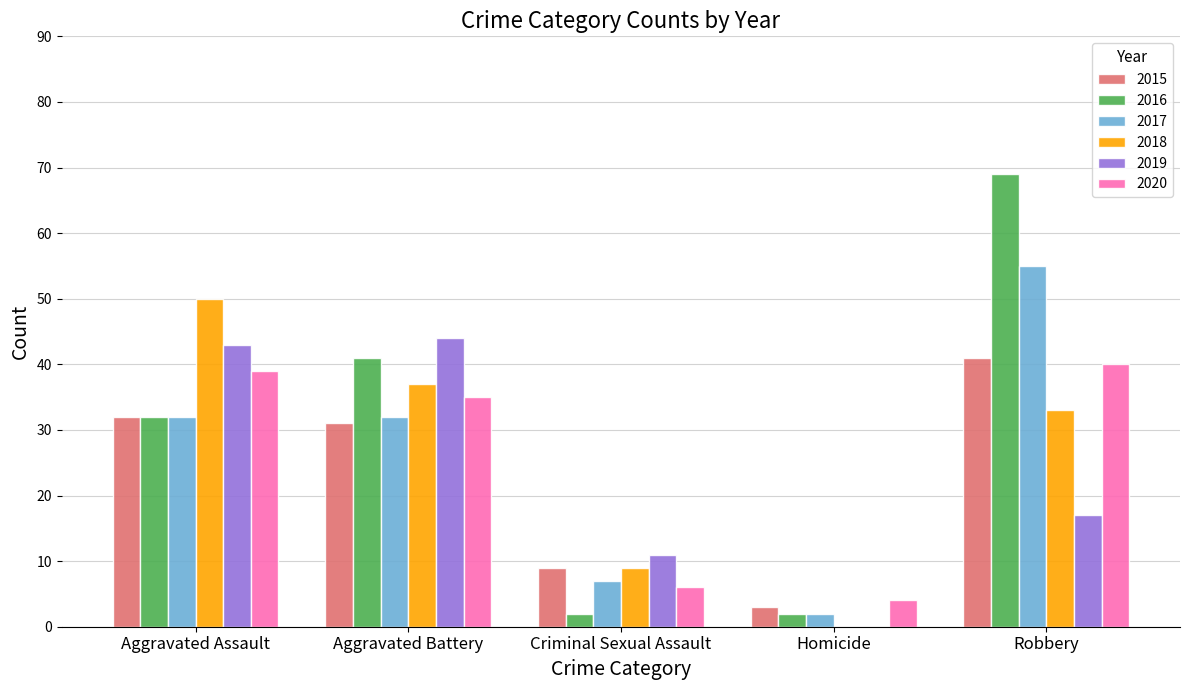

At which label does 2018 reach its peak?

Aggravated Assault